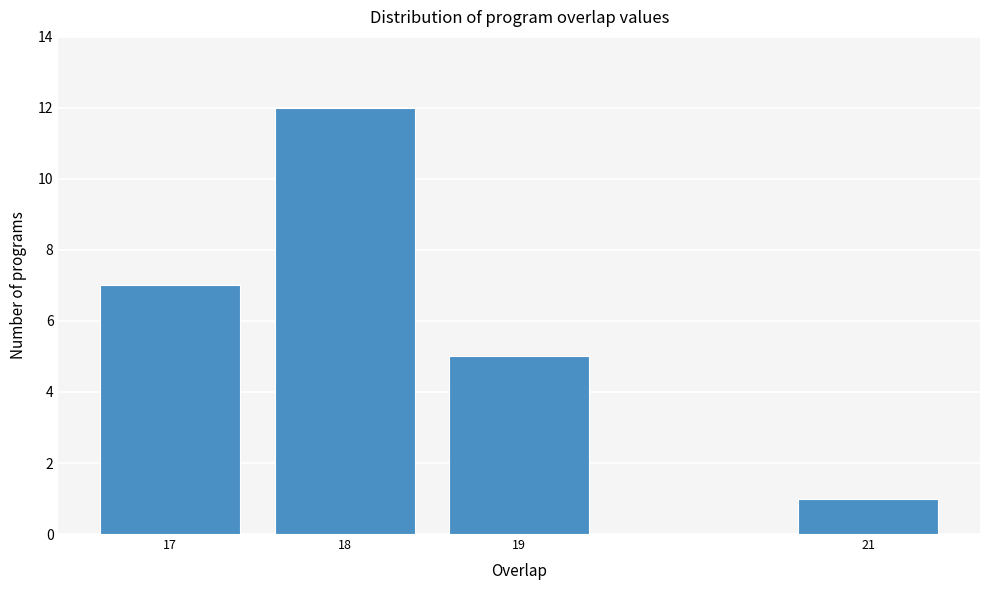

Reading left to right, extract all data points from this chart.

7	12	5	1